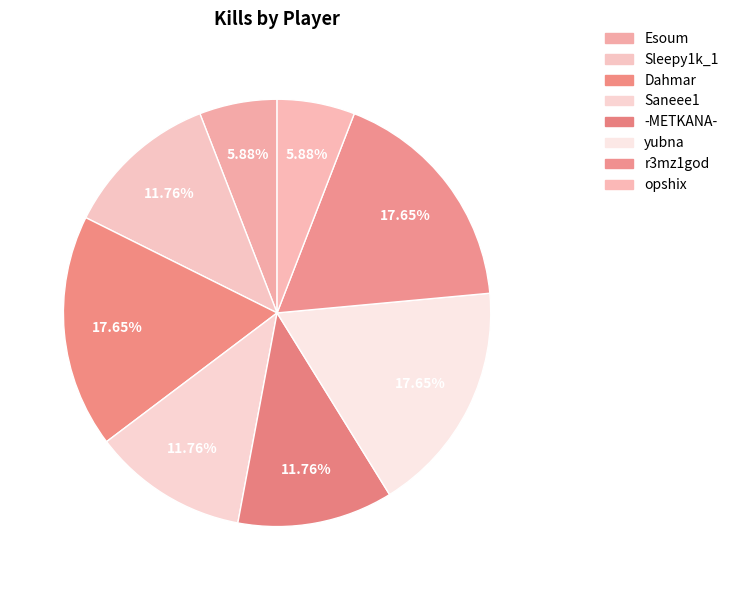

Count the number of slices in the pie.

8